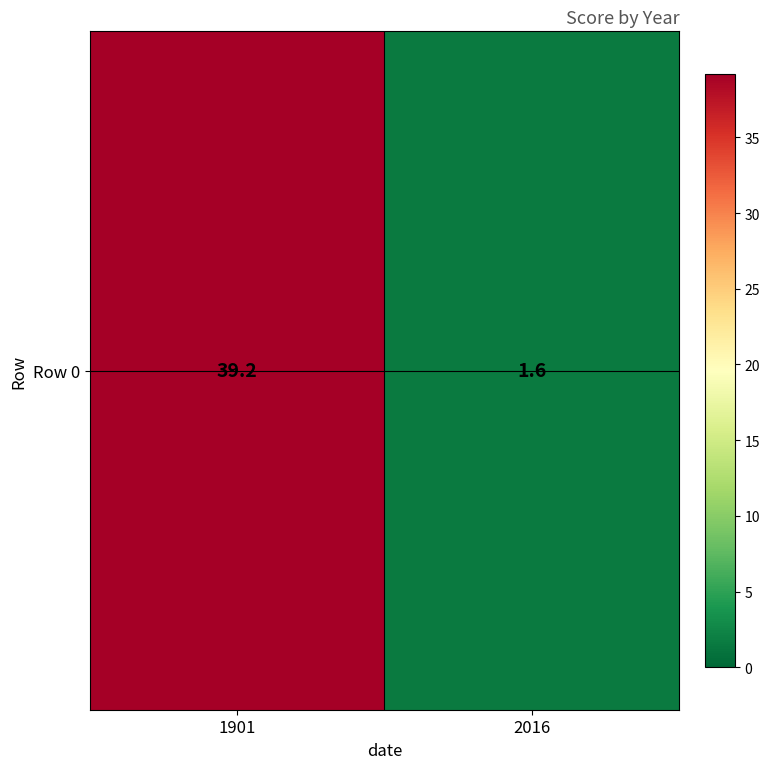

The value at 1901 is 39.2. True or false?

True